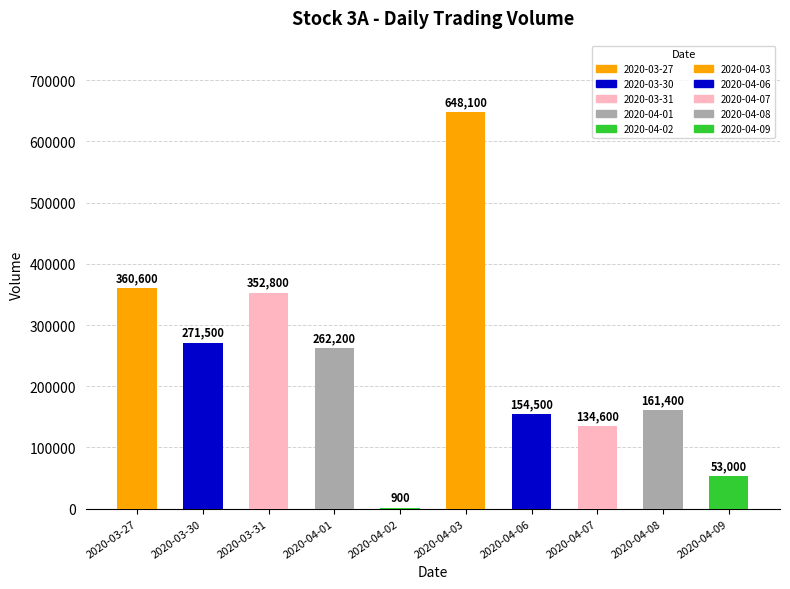

How many categories are shown in the chart?

10